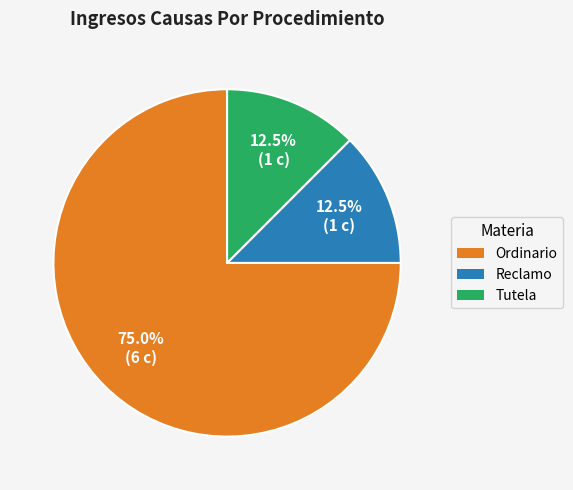

How many segments does this pie chart have?

3